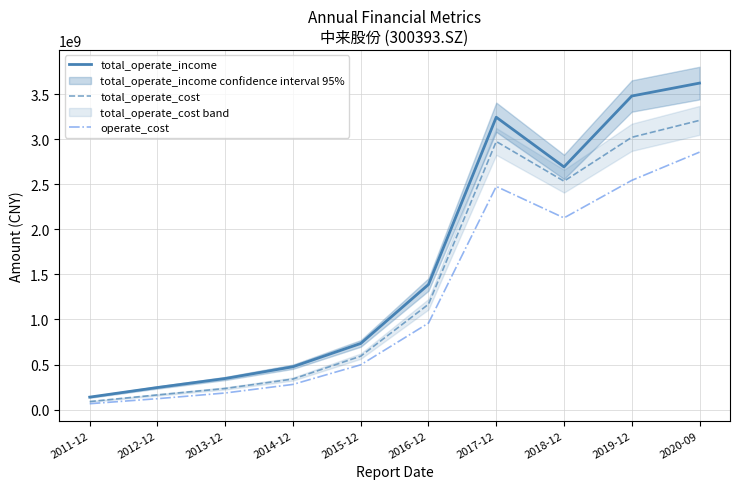

Rank the series at 2018-12 from highest to lowest value.

total_operate_income, total_operate_cost, operate_cost